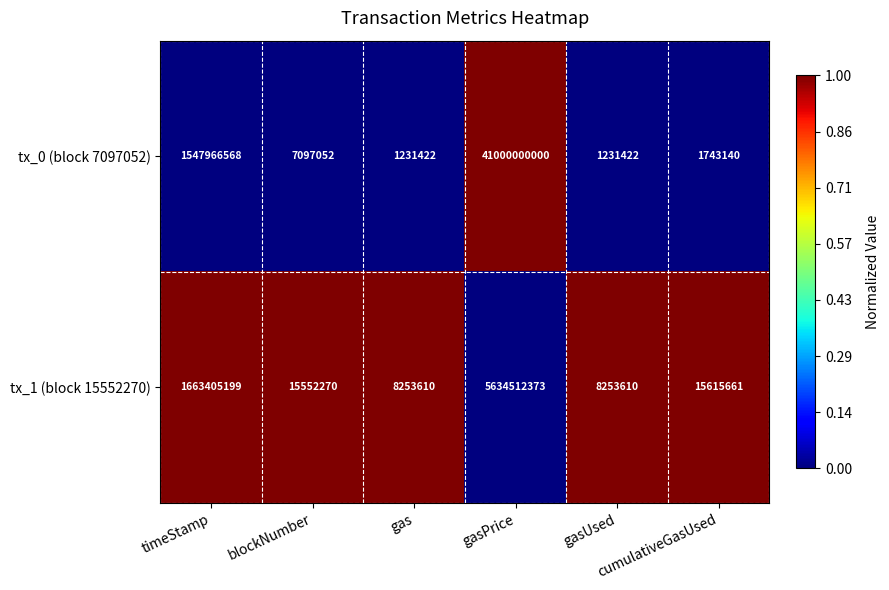

Which series has the widest spread of values?

tx_0 (block 7097052)